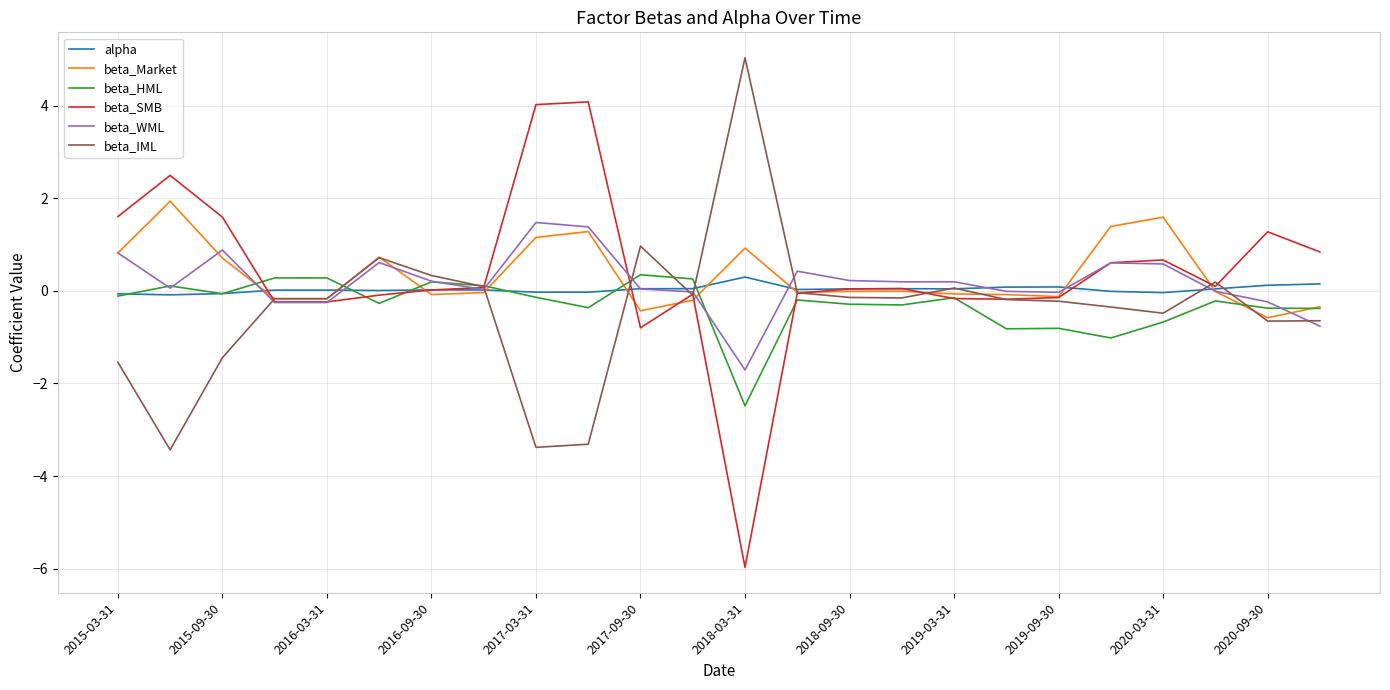

What is the smallest value displayed?

-6.0